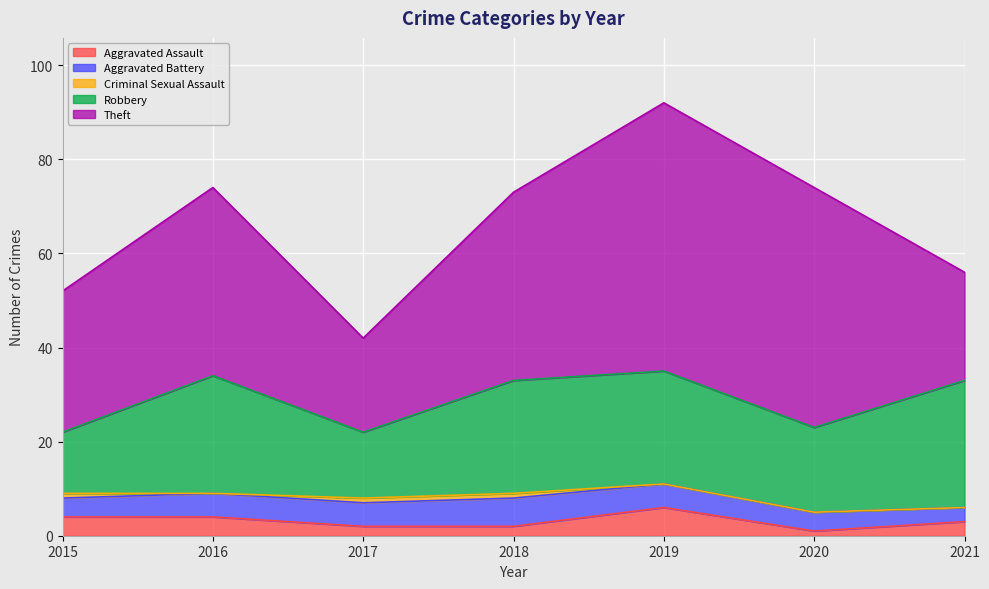

What are all the series names shown in the legend?

Aggravated Assault, Aggravated Battery, Criminal Sexual Assault, Robbery, Theft